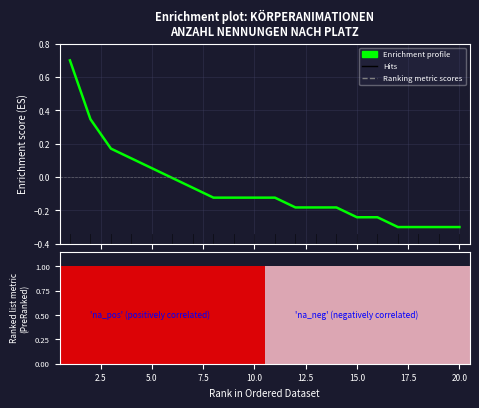

Count the number of data series in this chart.

1